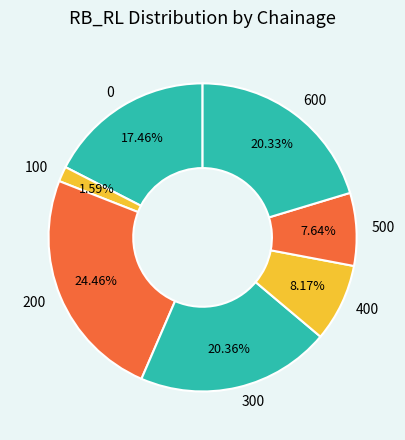

To the nearest percent, what is the combined percentage of 400 and 200?

33%